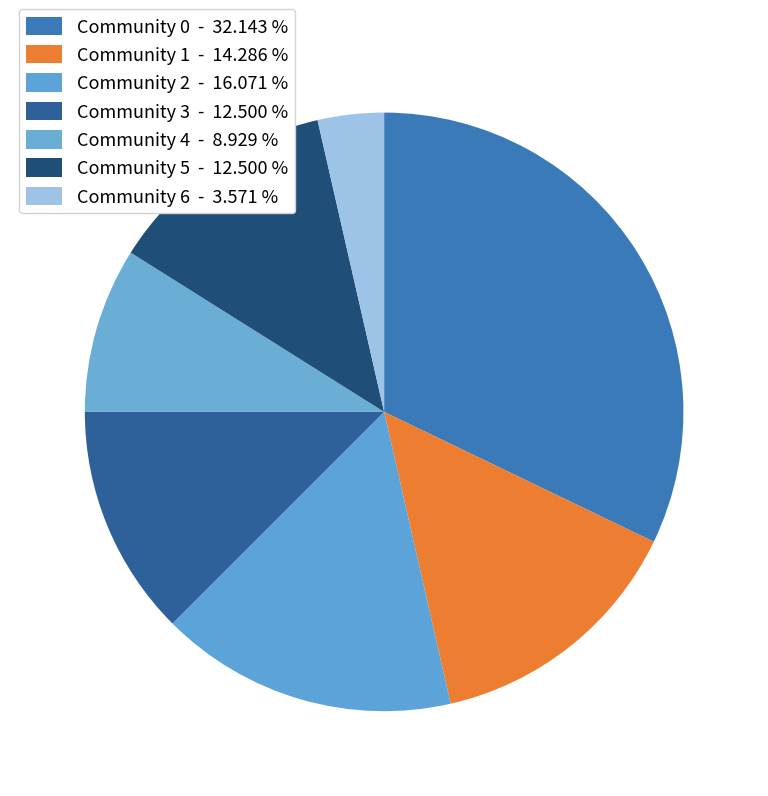

How much of the chart is everything except Community 2?

83.9%